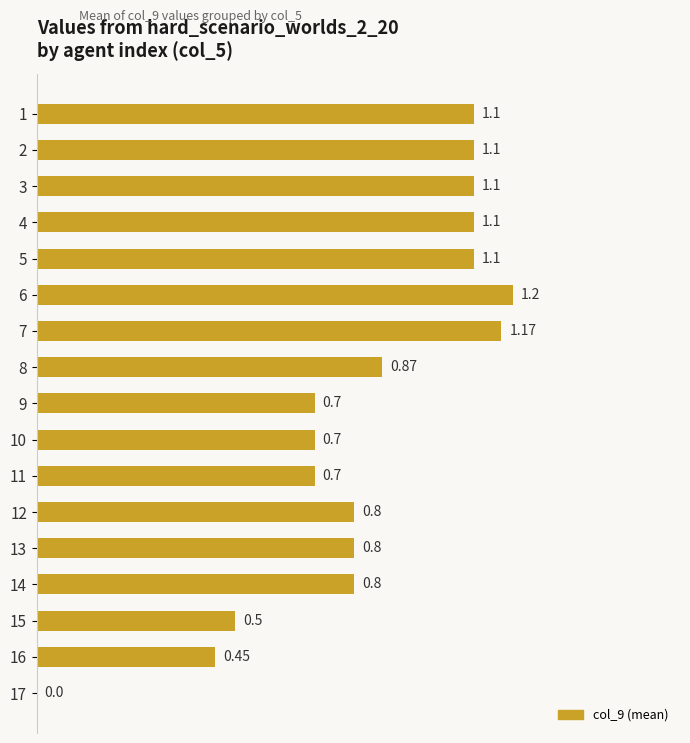

Between 13 and 3, which is larger?

3